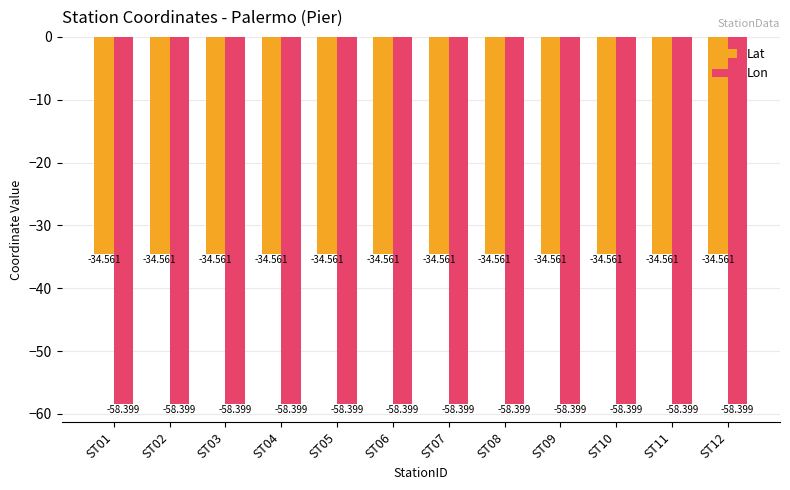

Rank the series by their maximum value, from lowest to highest.

Lon, Lat